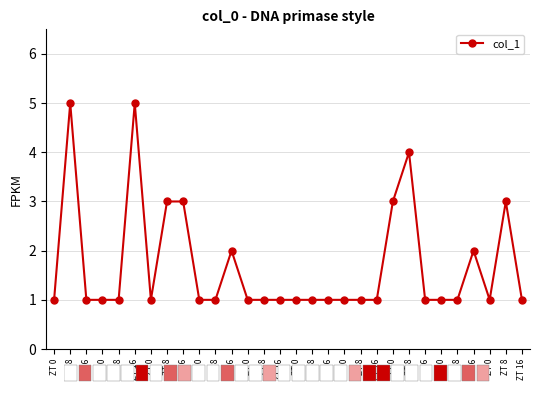

Does the chart have visible grid lines?

Yes